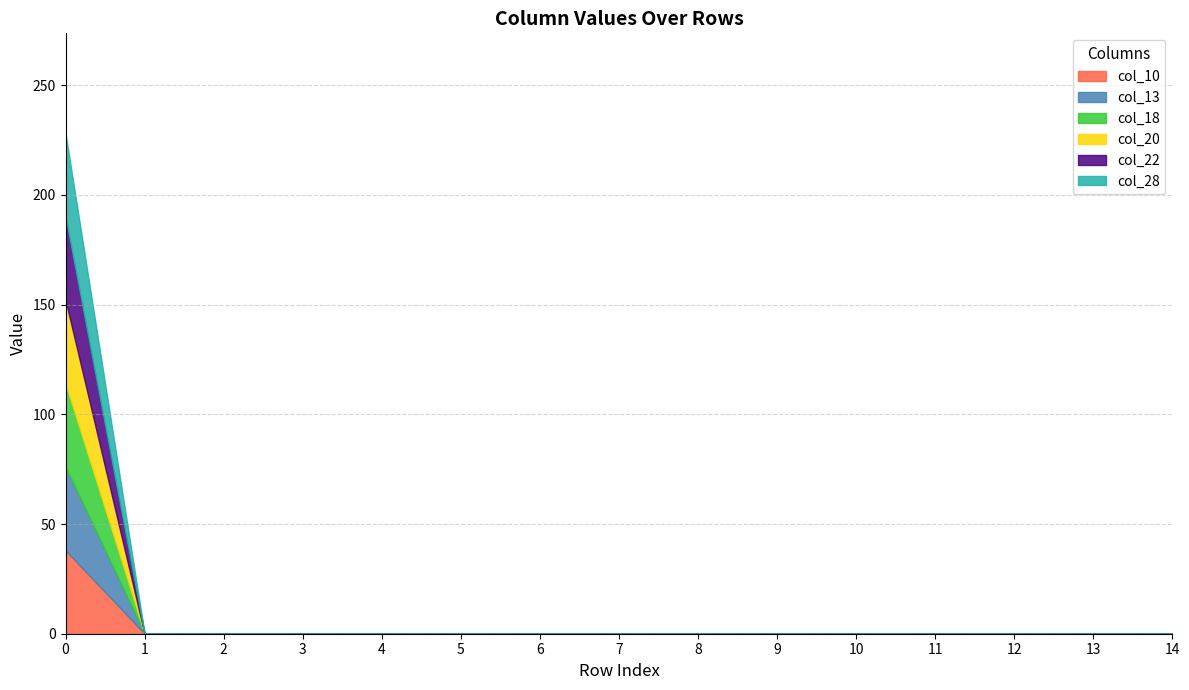

Does the chart have visible grid lines?

Yes